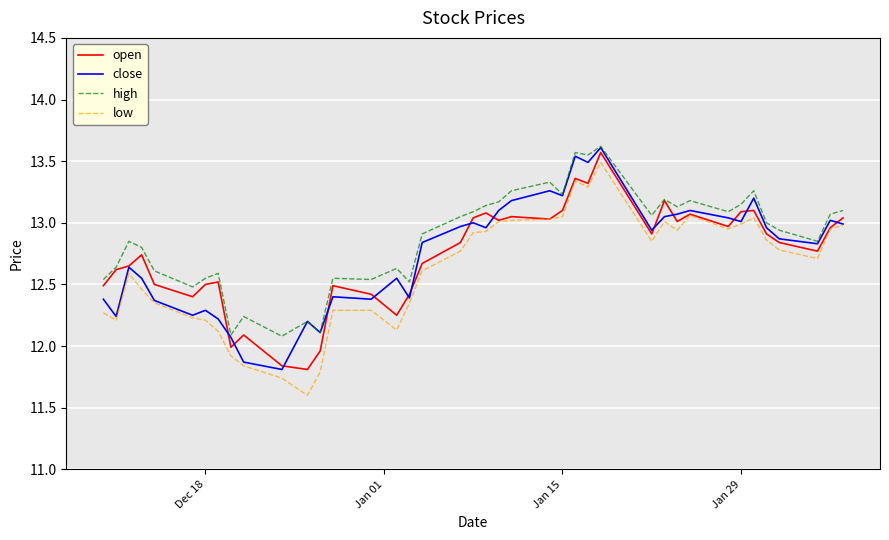

What is the minimum value shown in the chart?

11.6